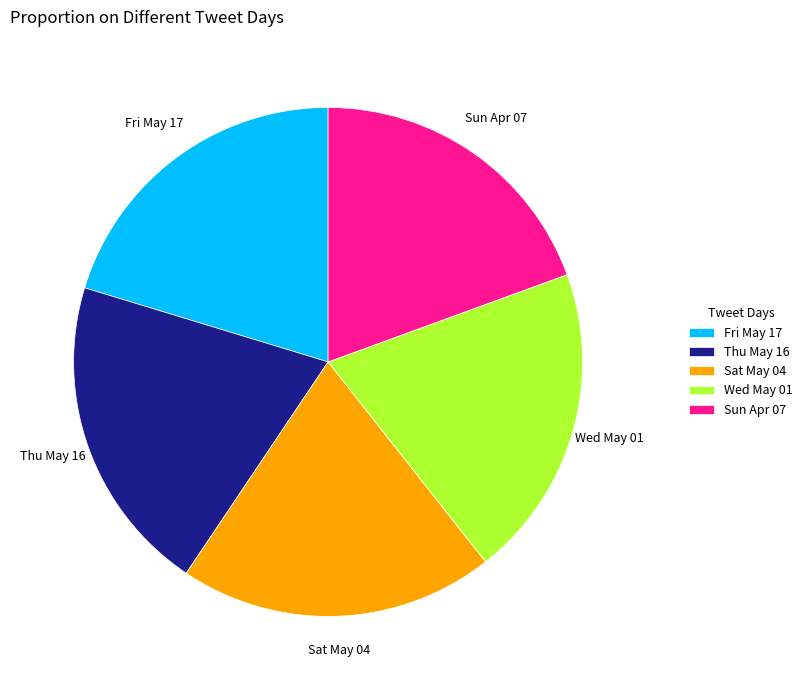

Which has a higher value, Sun Apr 07 or Wed May 01?

Wed May 01